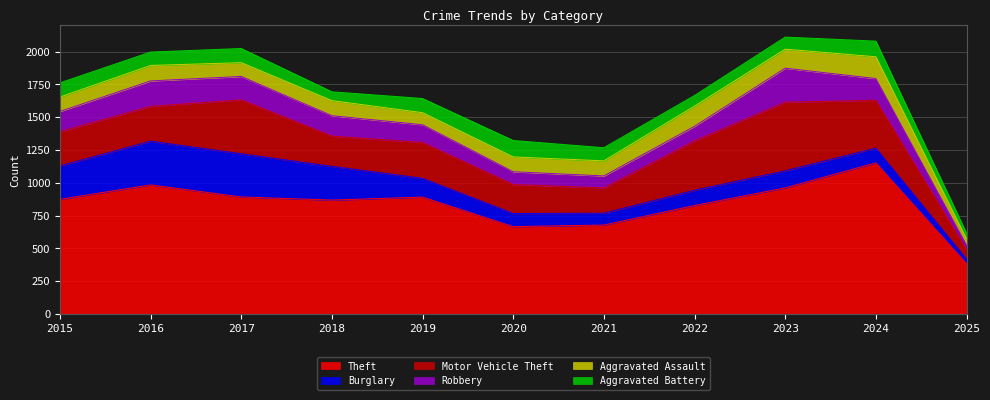

How many data points in Robbery are above 154?

5